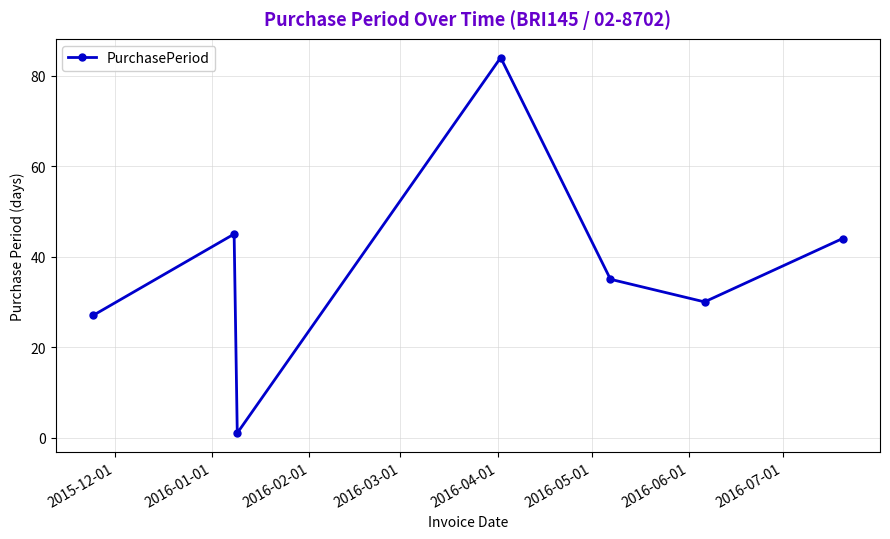

What is the minimum value shown in the chart?

1